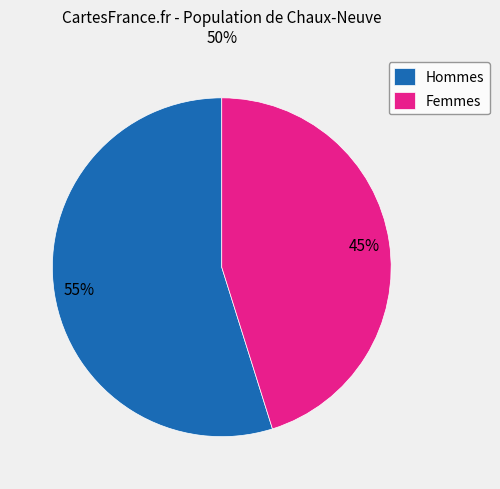

Is the sum of Hommes and Femmes greater than half?

Yes